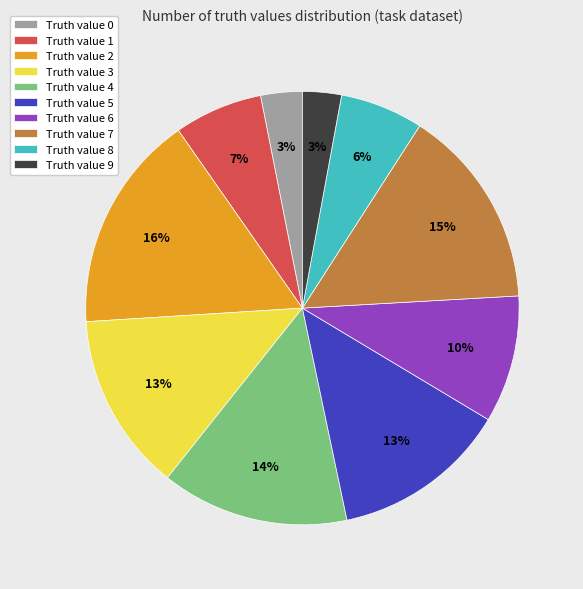

Which category has the biggest portion of the pie?

Truth value 2